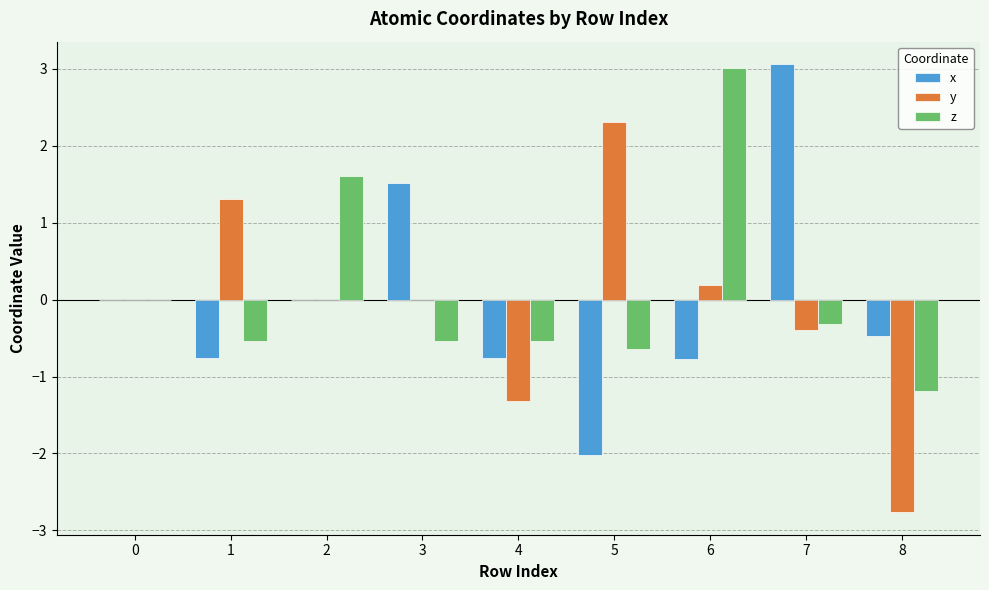

How many groups of bars are there?

9